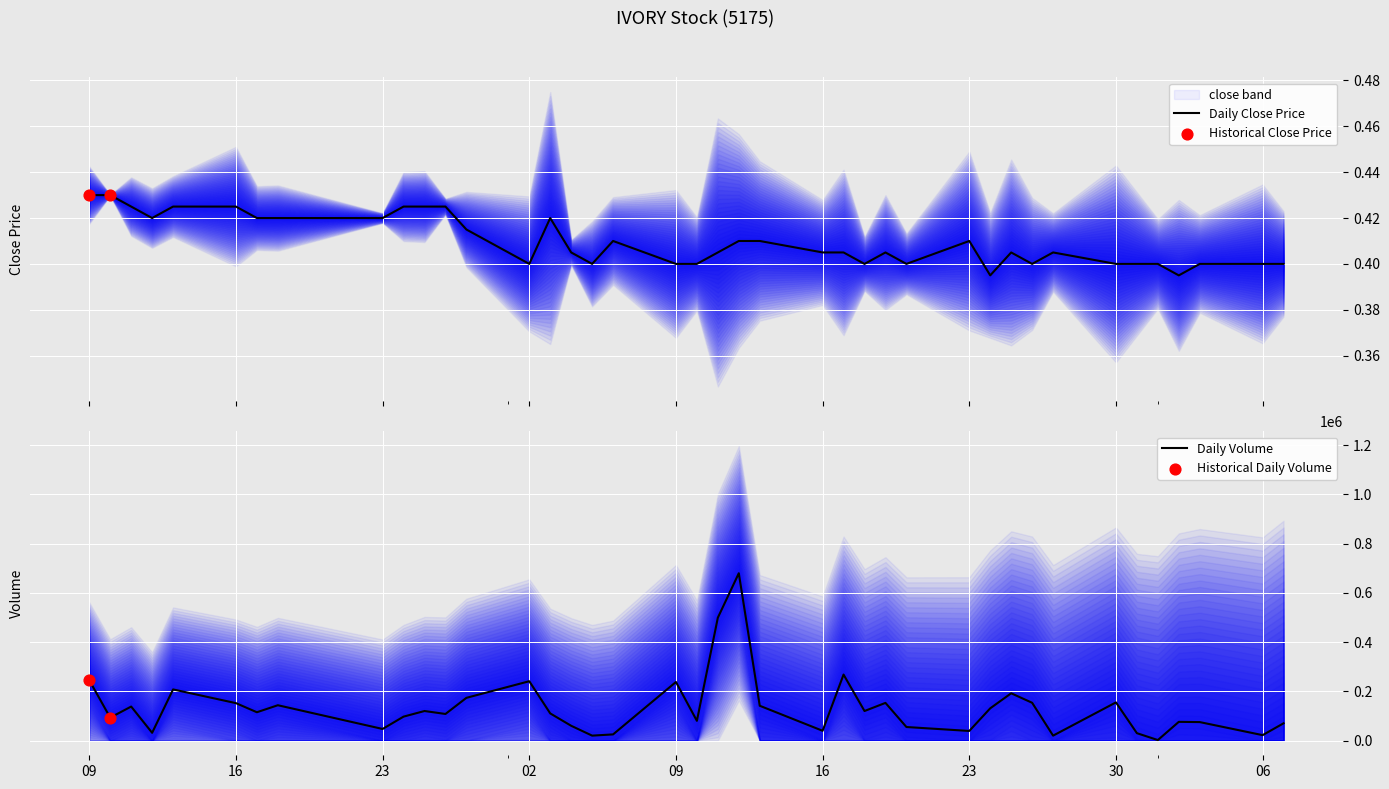

At how many categories does at least one series exceed 470682?

2